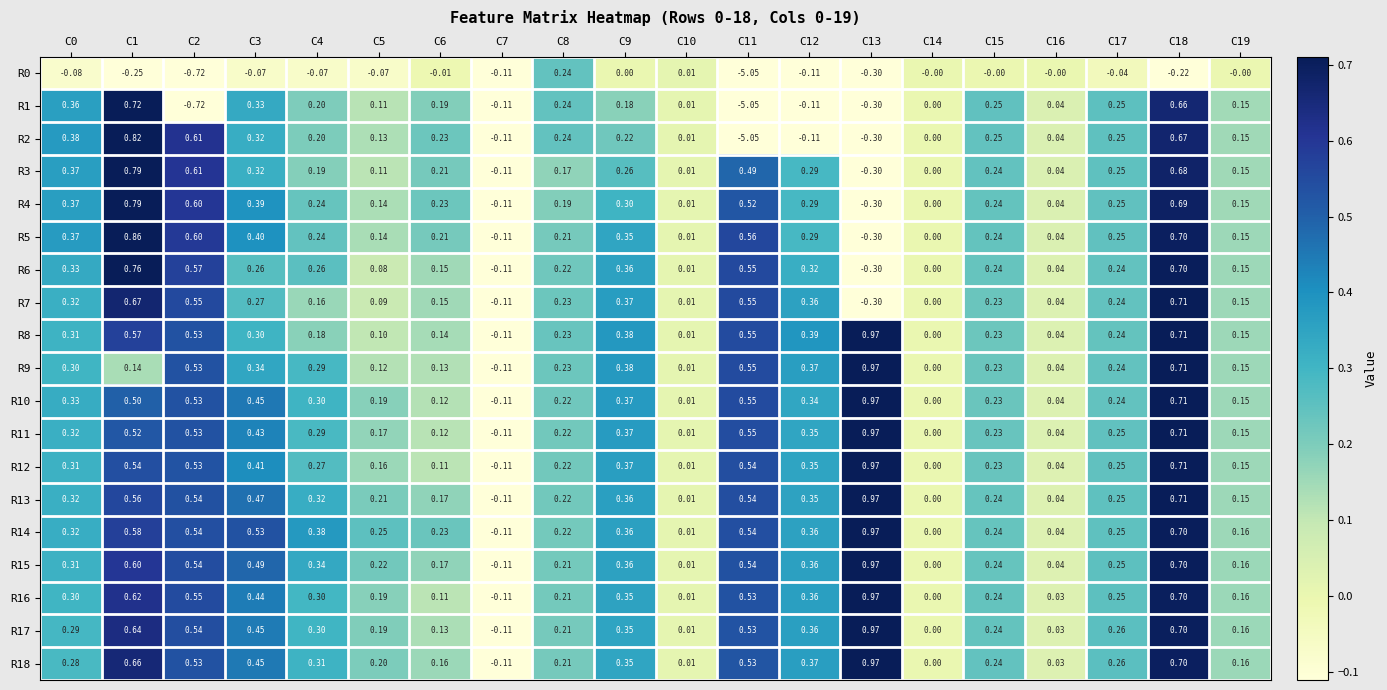

Is the value of R14 at C9 greater than the value of R7 at C1?

No